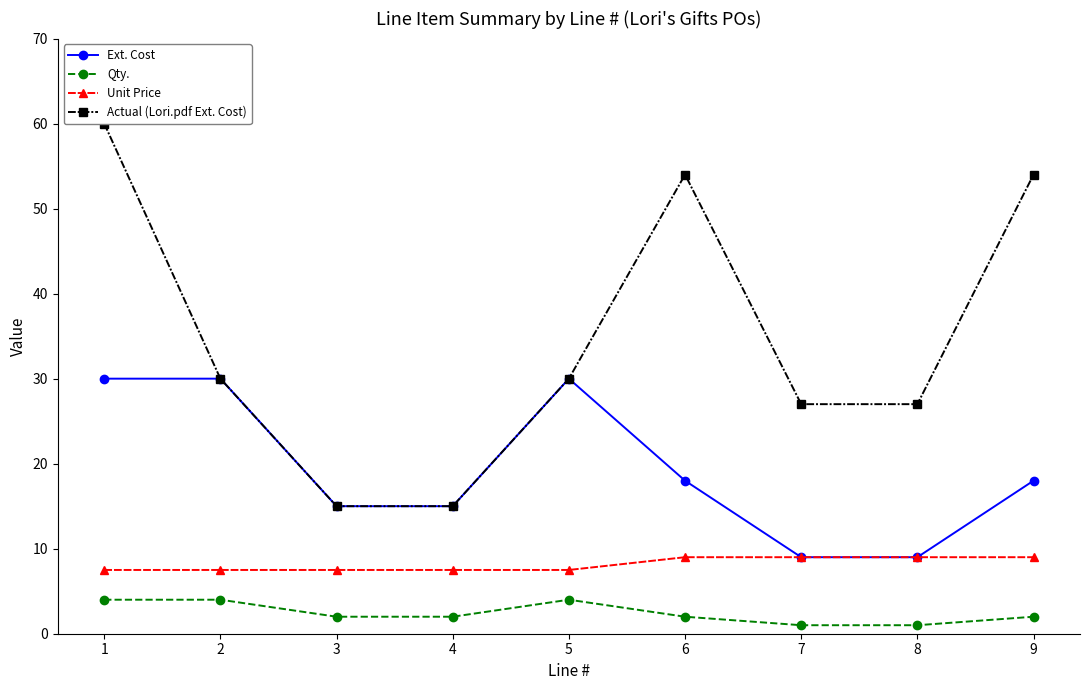

List the series in order of their overall mean, lowest first.

Qty., Unit Price, Ext. Cost, Actual (Lori.pdf Ext. Cost)